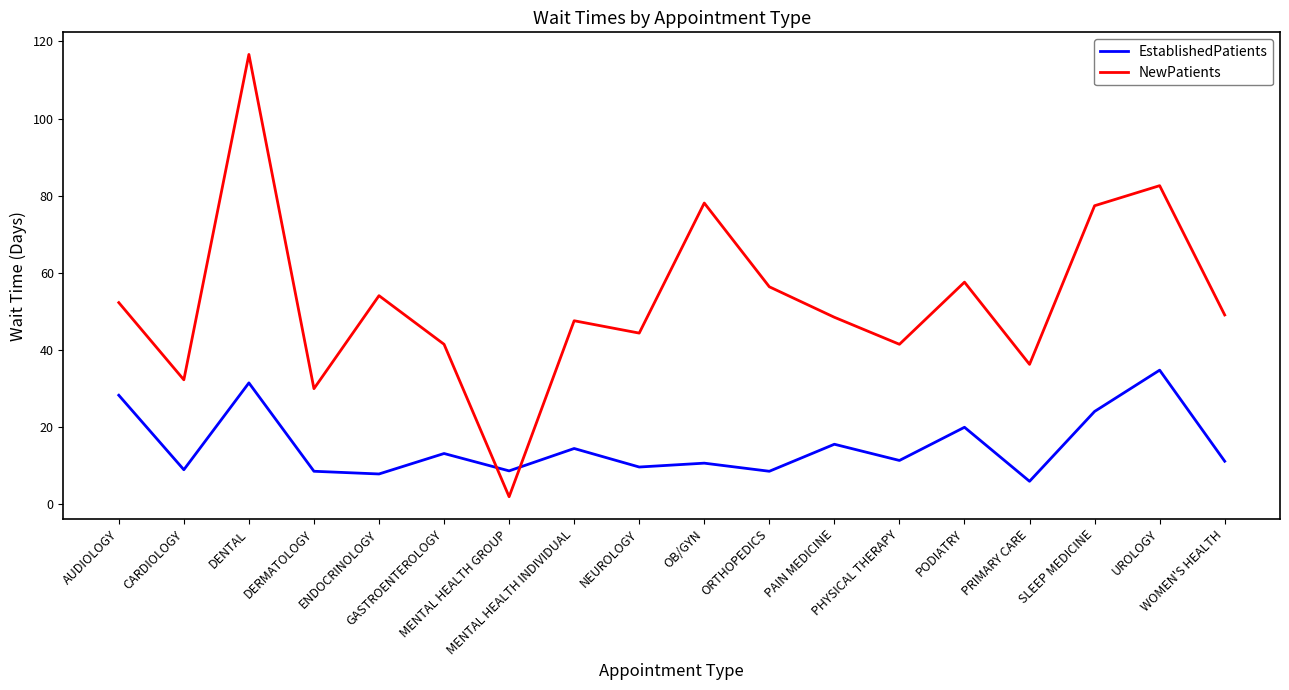

What is the highest value of the NewPatients series?

116.6